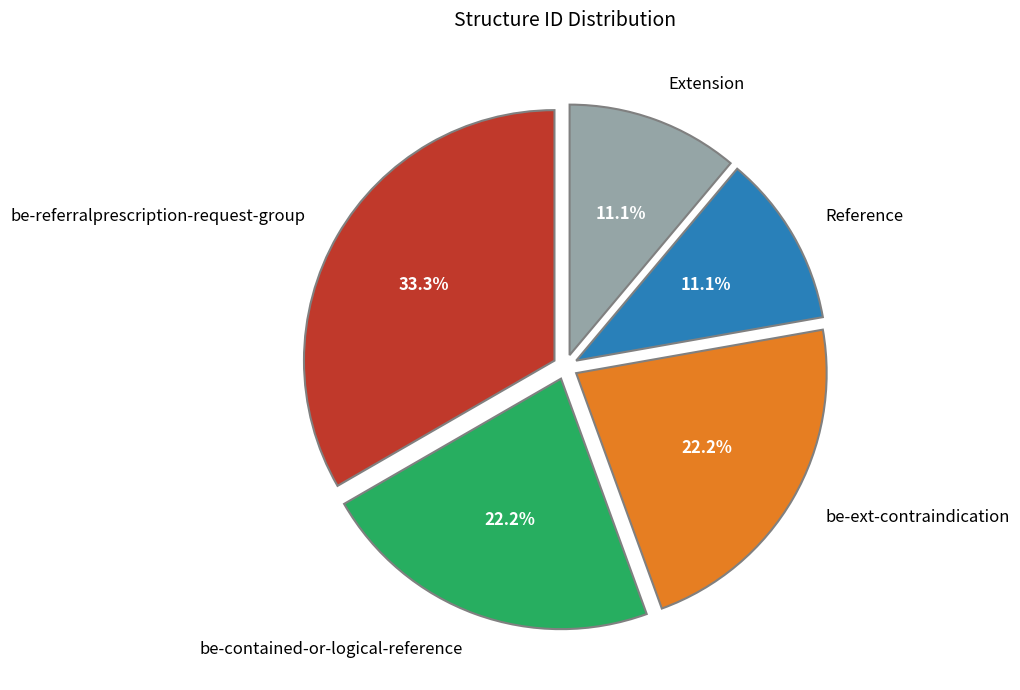

Which slice is the largest?

be-referralprescription-request-group